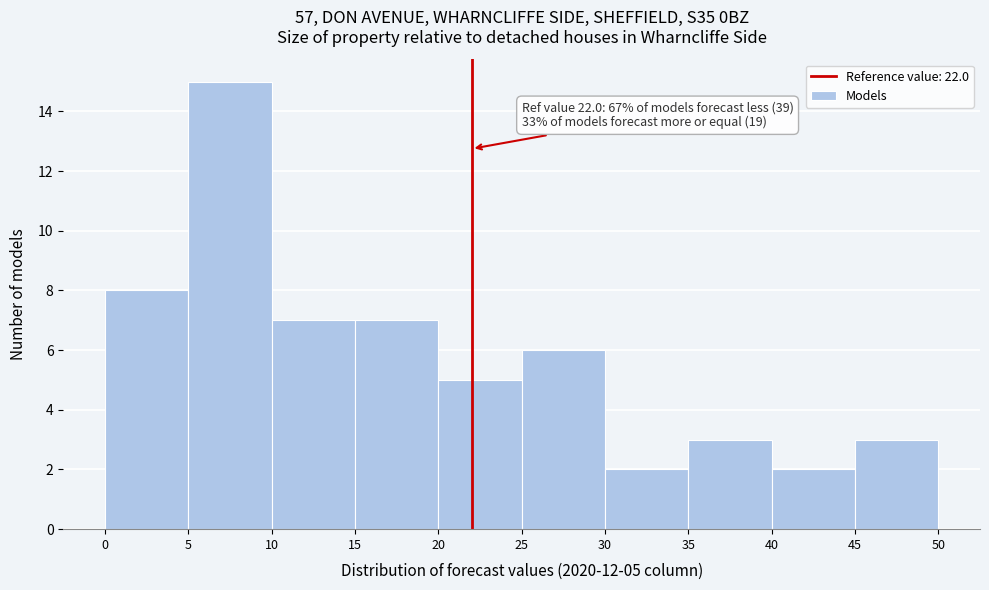

Over which range of the x-axis is the bar tallest?

5 to 10